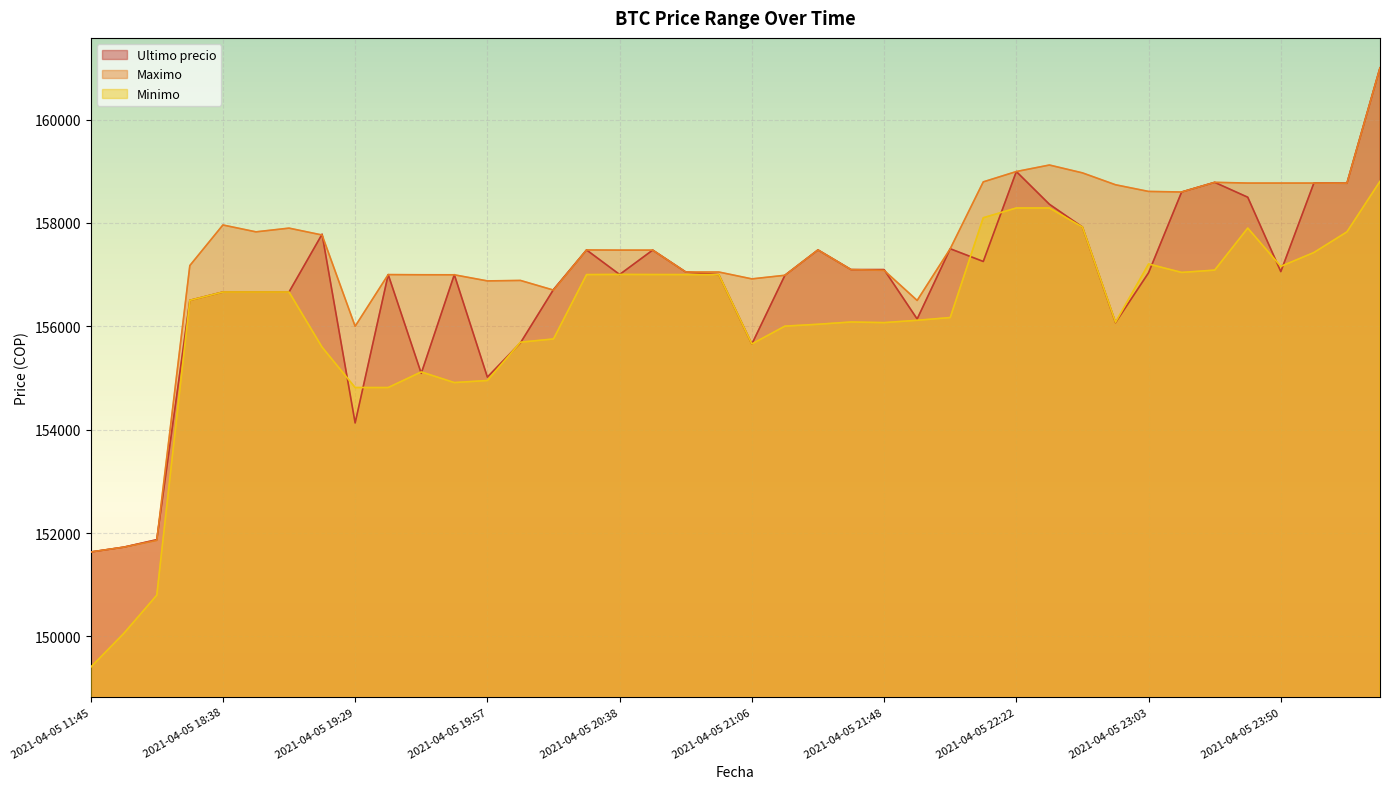

Which series has the widest spread of values?

Minimo